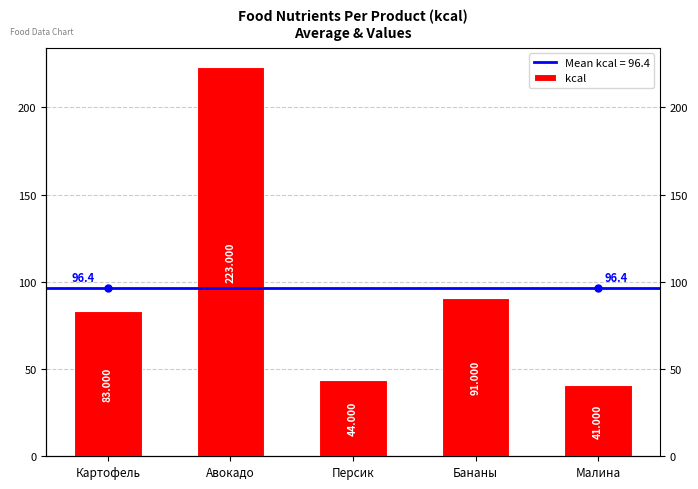

What is the approximate value at Авокадо, to the nearest 10?

220